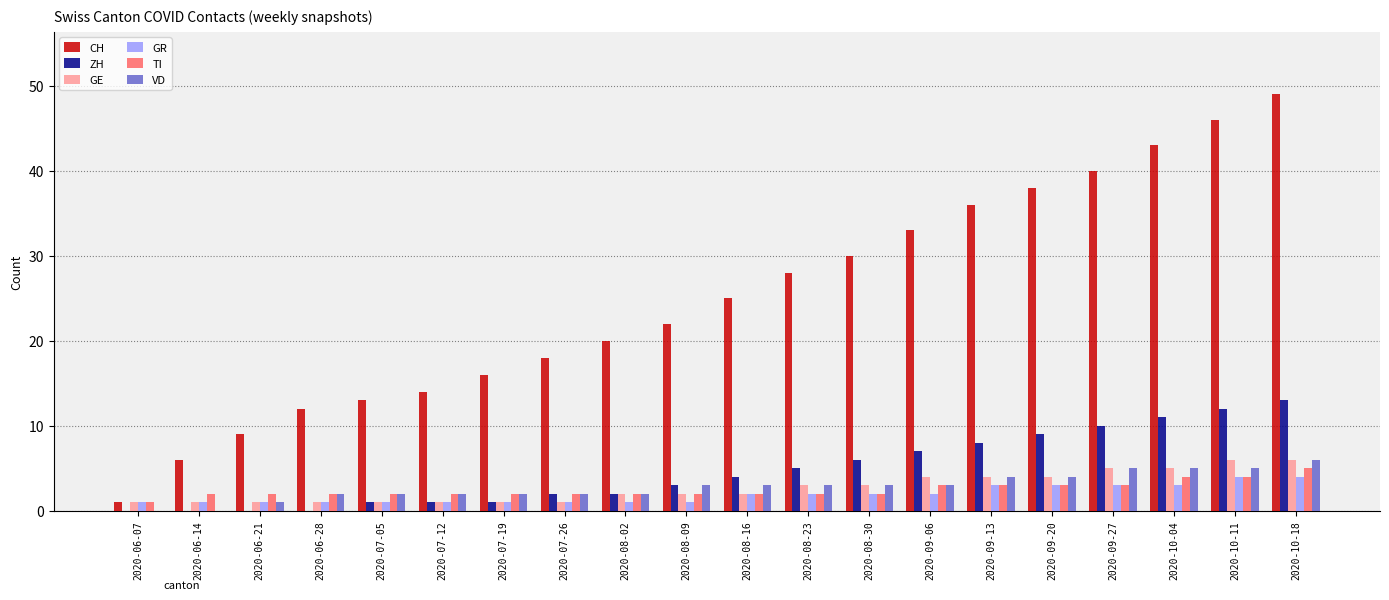

Does the chart contain stacked bars?

No